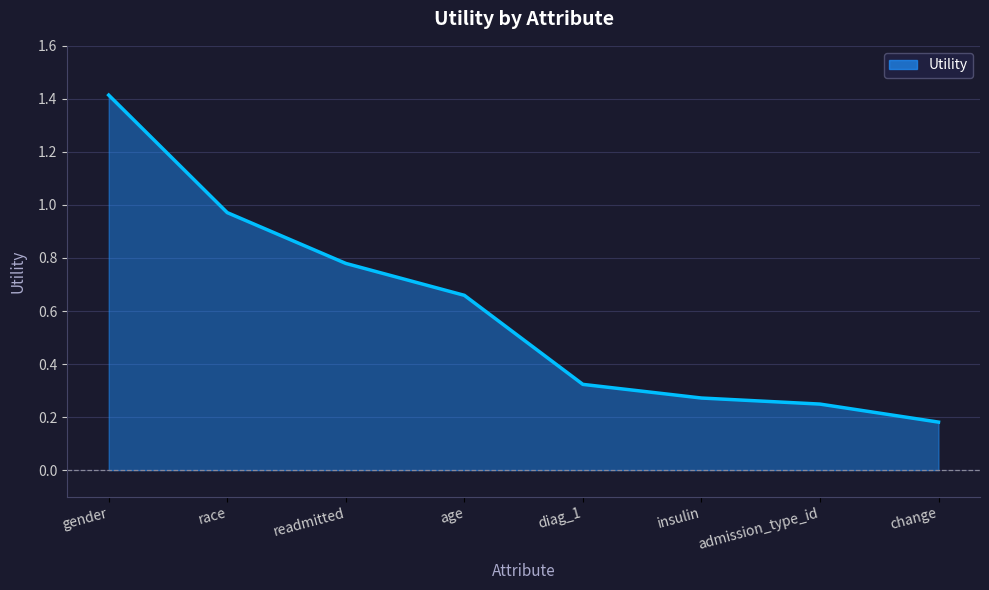

The value at gender is 1.4. True or false?

True